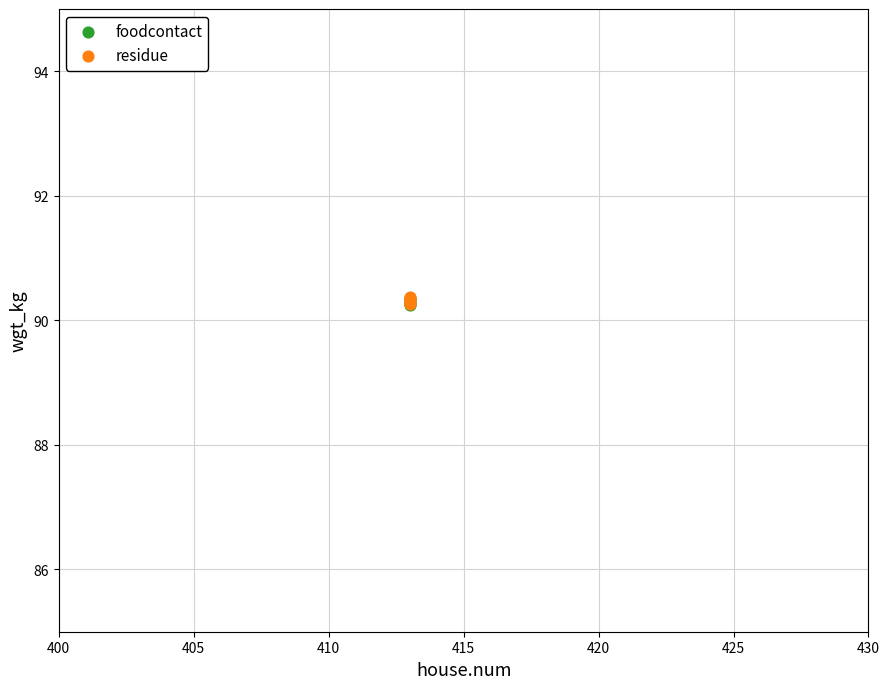

What are all the series names shown in the legend?

foodcontact, residue